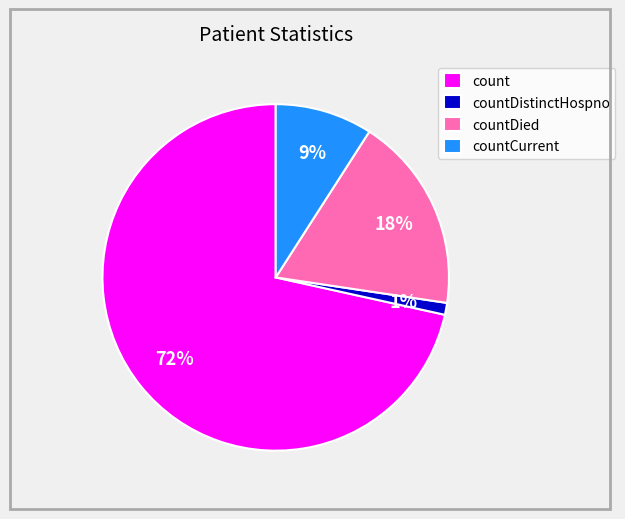

Between countDied and count, which is larger?

count